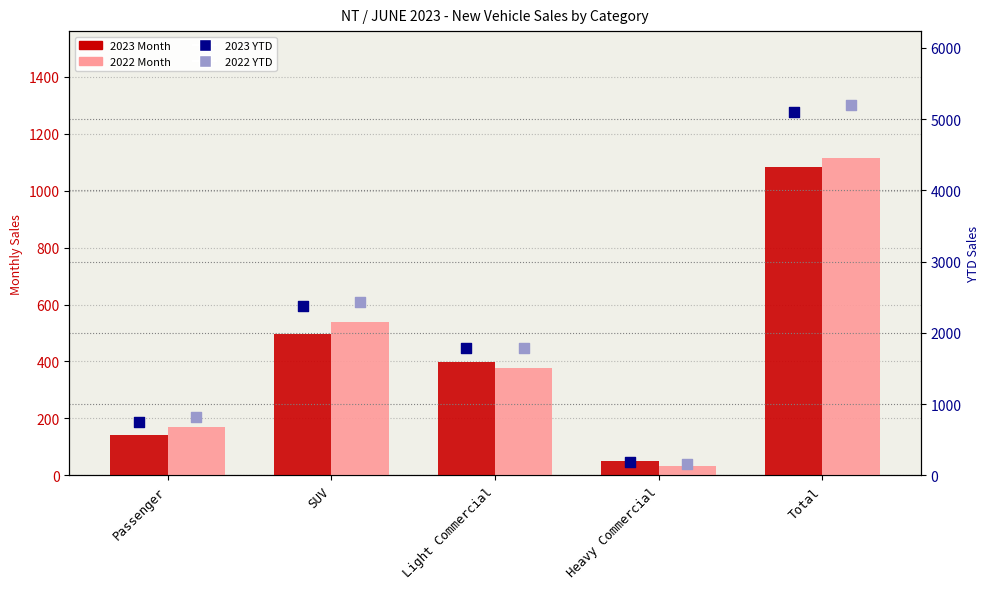

Is the value of 2022 YTD at SUV greater than the value of 2022 Month at Heavy Commercial?

Yes